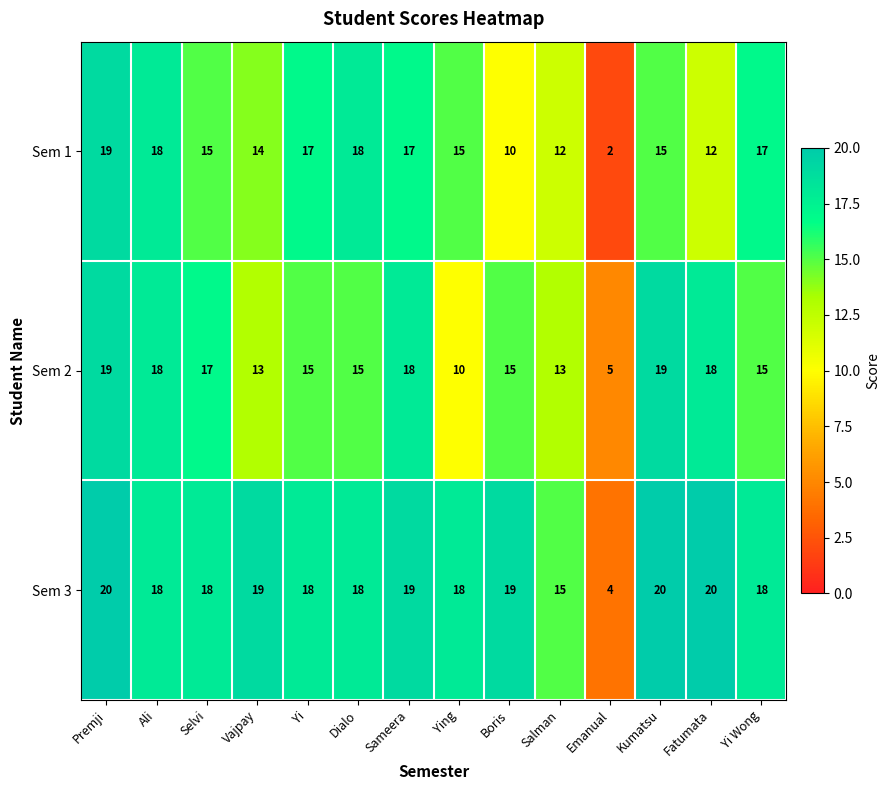

What is the total value across all series at Yi?

50